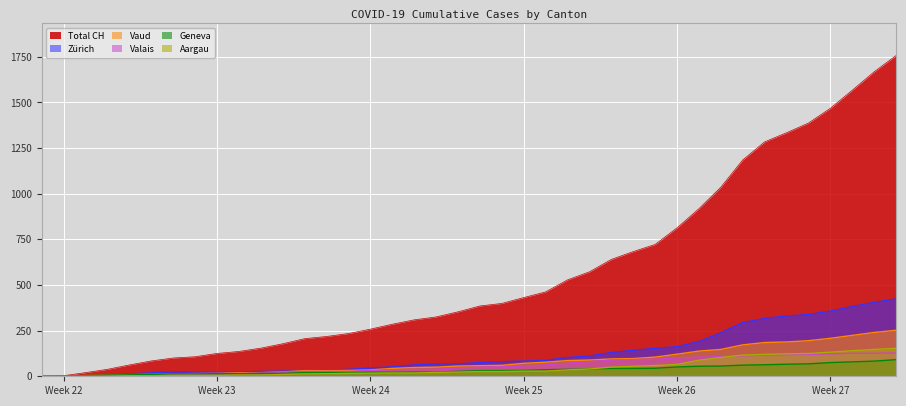

Which series has the largest range (max minus min)?

Total CH